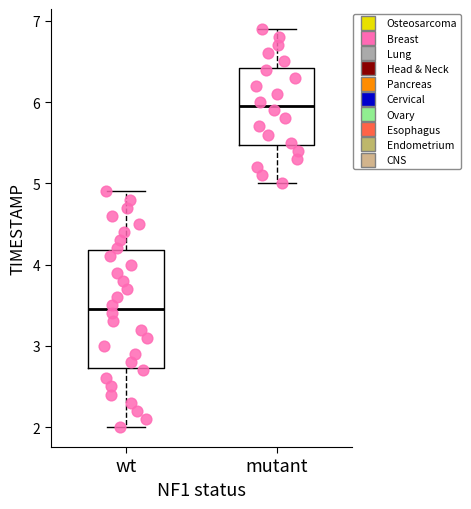

Reading left to right, transcribe this box plot: for each box, give where its median line is, the range the box spans, and where its two whiskers end, as read against the y-axis. The values are not printed on the chart, so give them approximately, as read against the axis.

wt: median 3.5, box 2.7 to 4.2, whiskers 2.0 to 4.9
mutant: median 6.0, box 5.5 to 6.4, whiskers 5.0 to 6.9